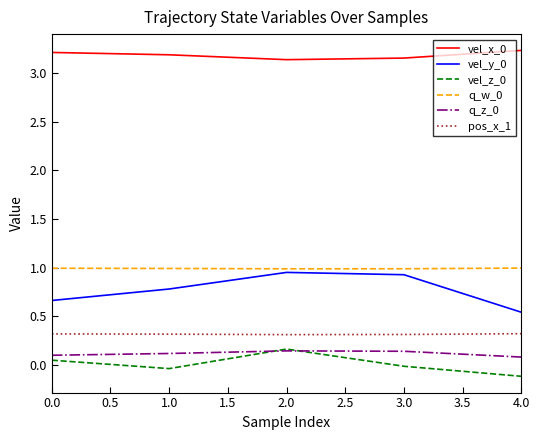

Is it true that q_w_0 equals 1.0 at 3.0?

True